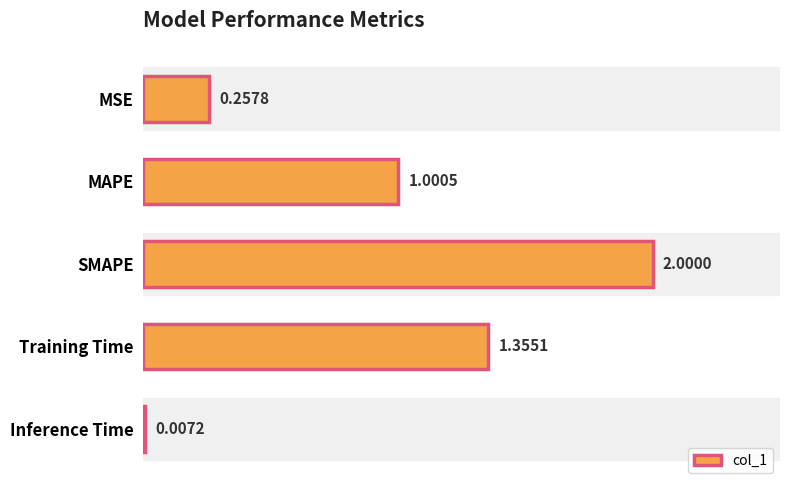

At which category does the chart reach its peak across all series?

SMAPE